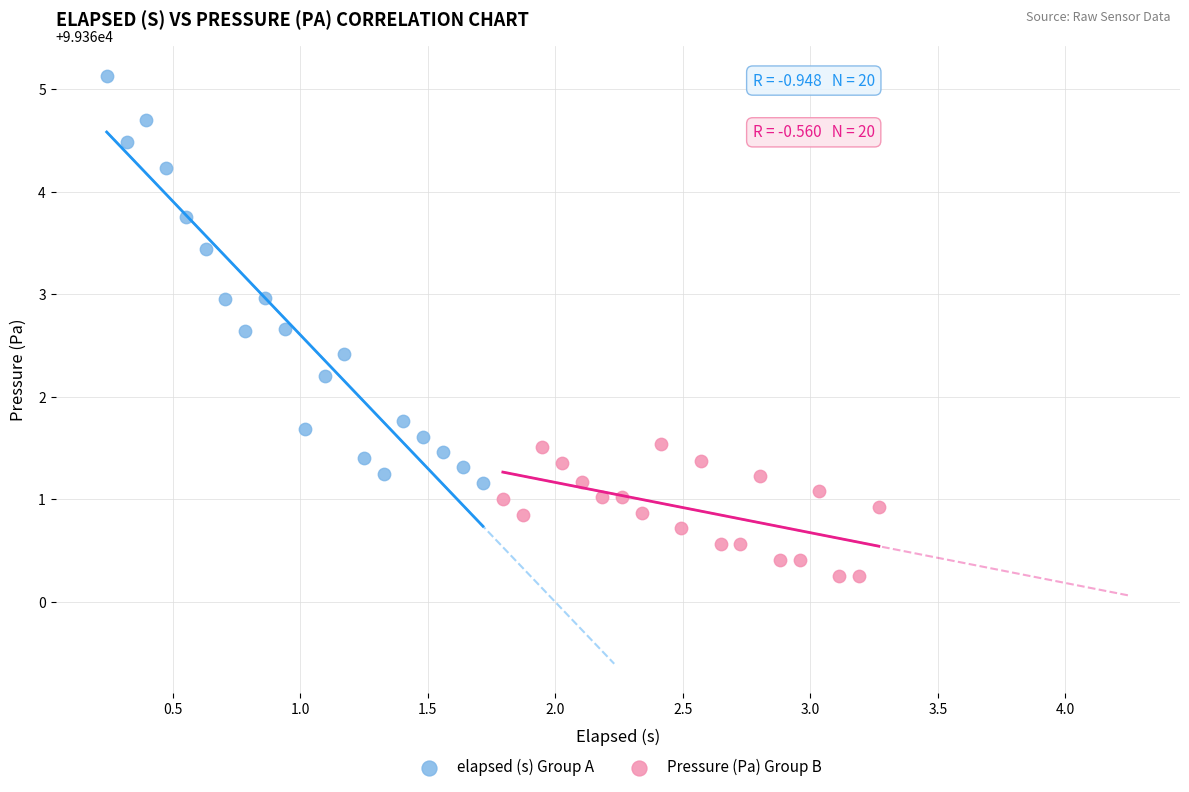

Which series has the largest Y range (max minus min)?

elapsed (s) Group A